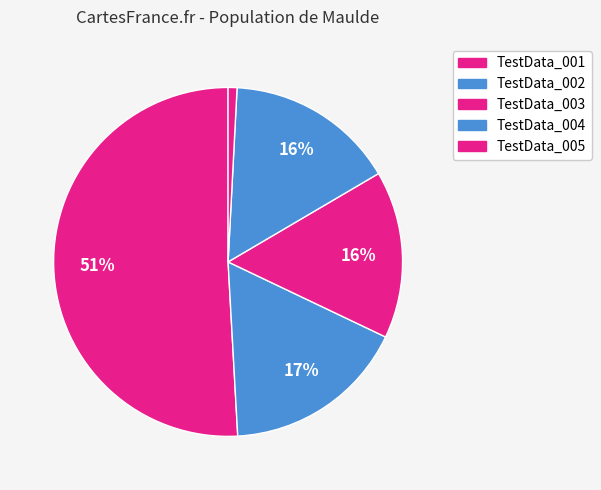

How many segments does this pie chart have?

5